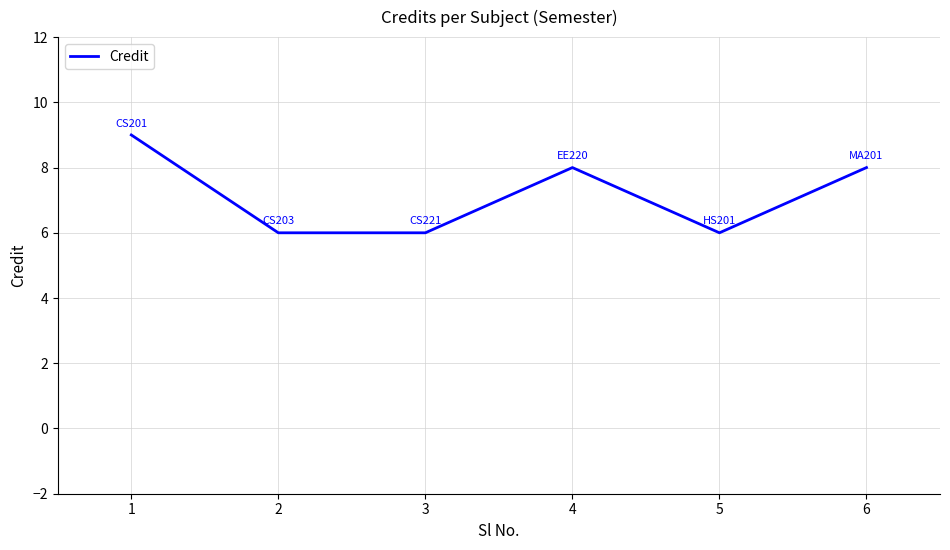

What is the approximate value at 5?

6